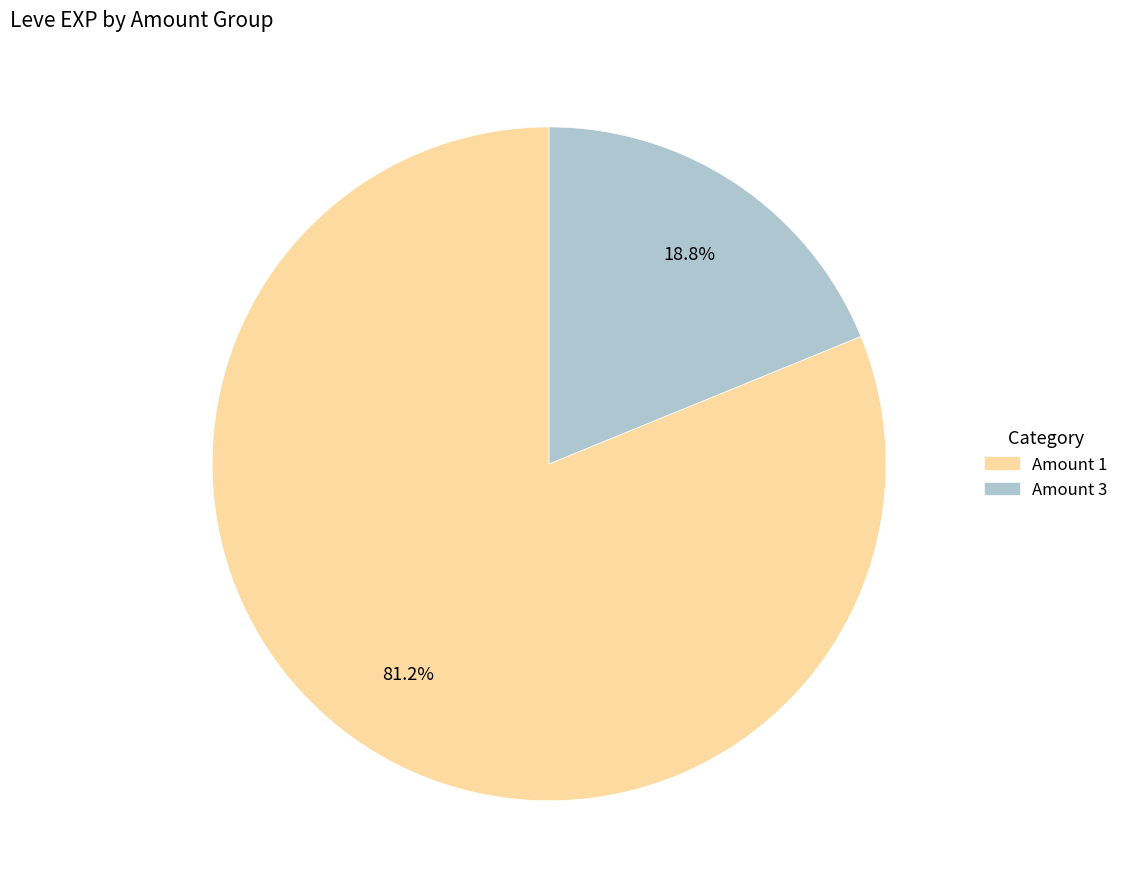

Is there any slice that represents more than half of the pie?

Yes